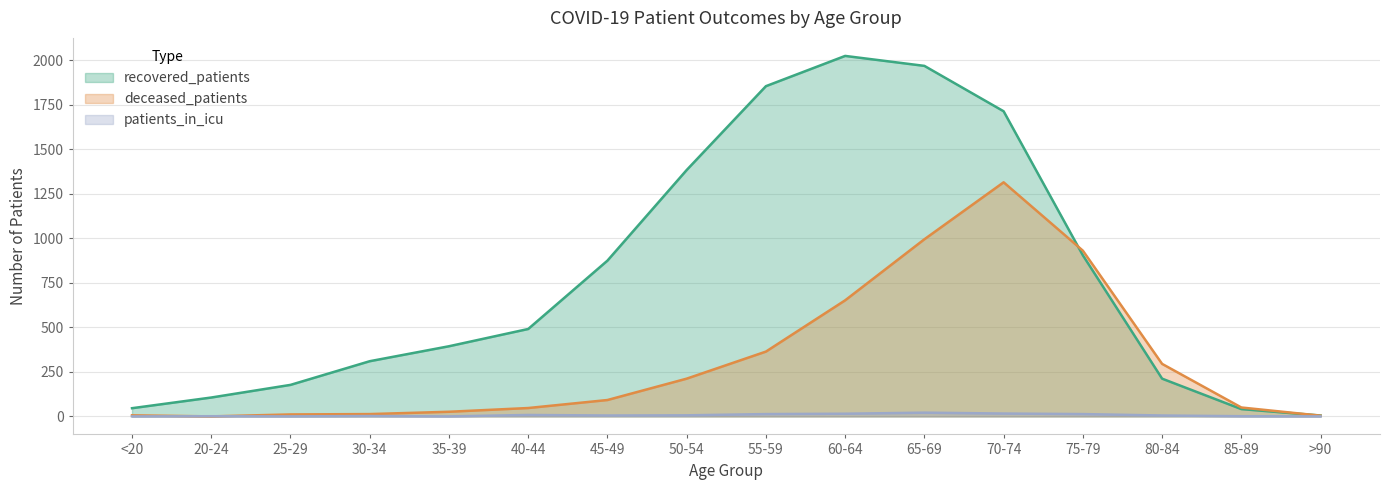

After their last crossing, which series has the higher values: deceased_patients or patients_in_icu?

deceased_patients